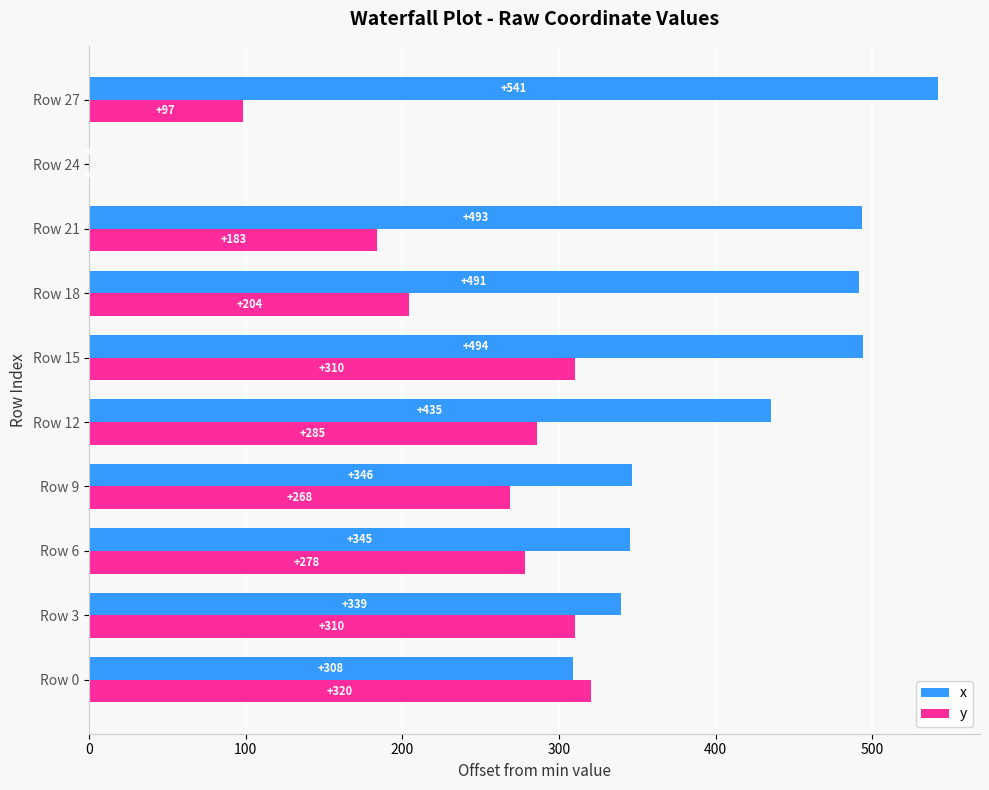

Which label corresponds to the largest value in the chart?

Row 27